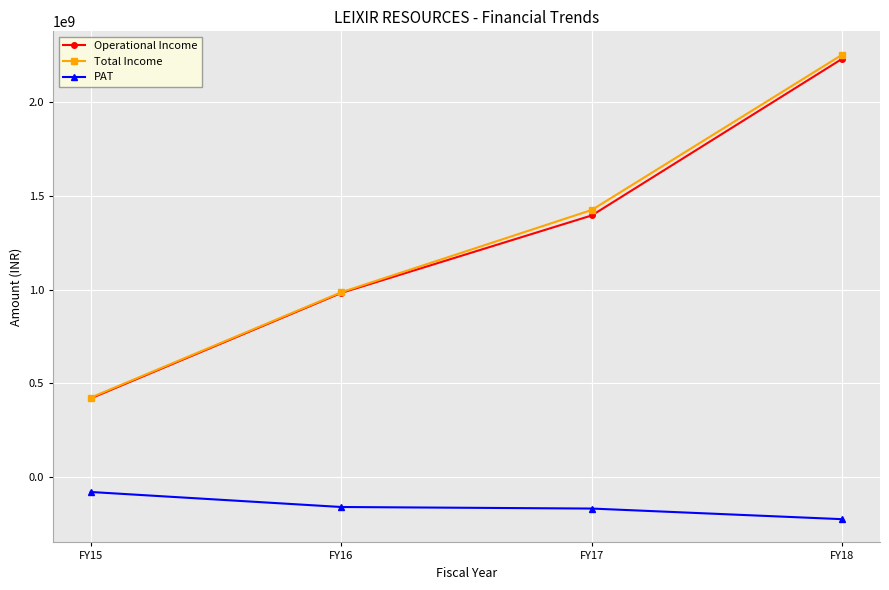

Is it true that PAT equals -158375123 at FY16?

True